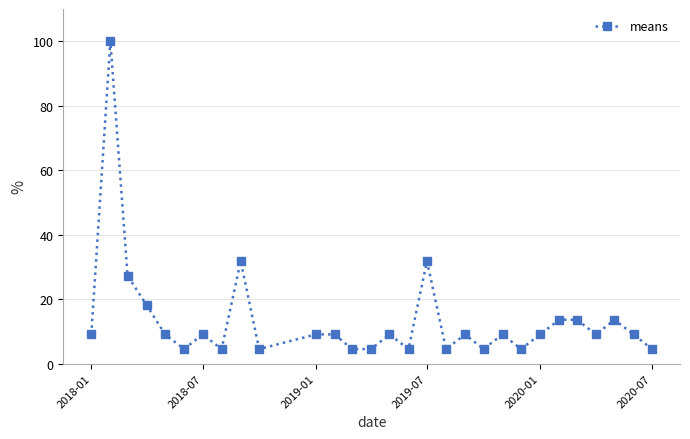

What is the minimum value shown in the chart?

4.5